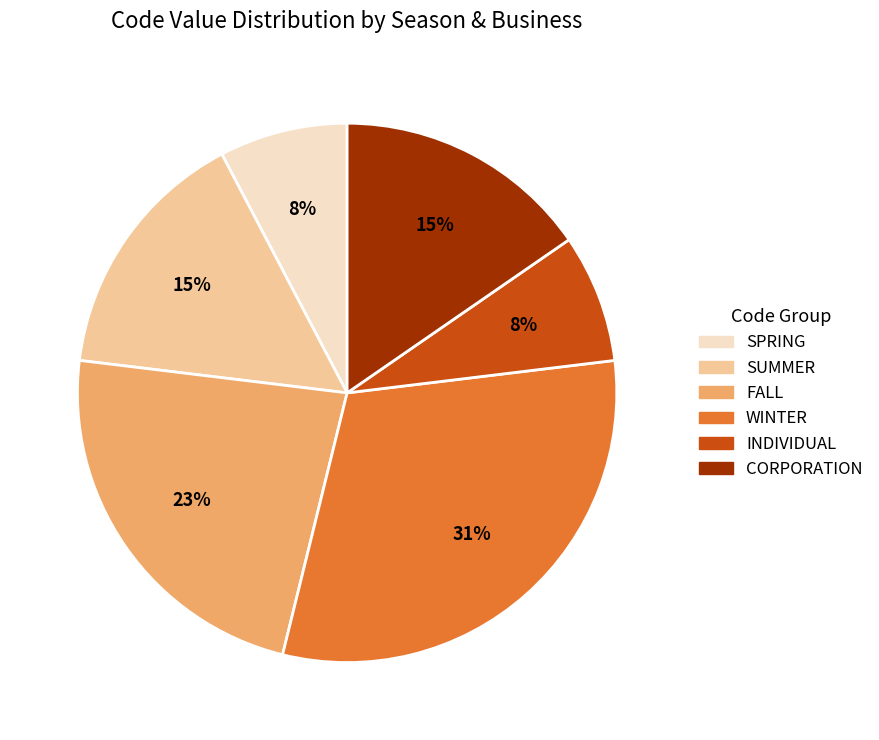

To the nearest percent, what portion does CORPORATION represent?

15%